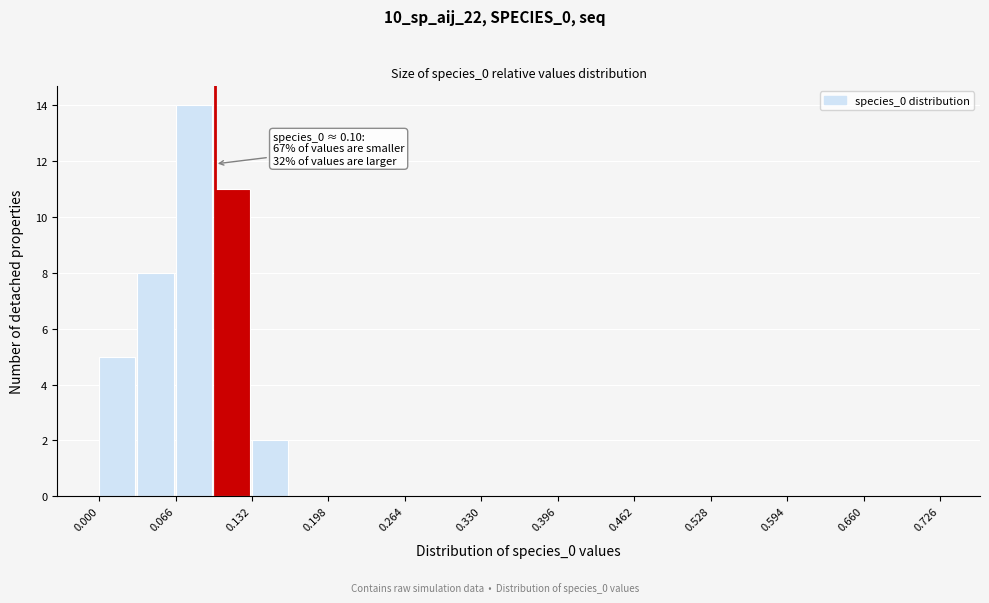

Around what value on the x-axis is the tallest bar? Give the approximate position of its centre, as read against the axis.

0.08